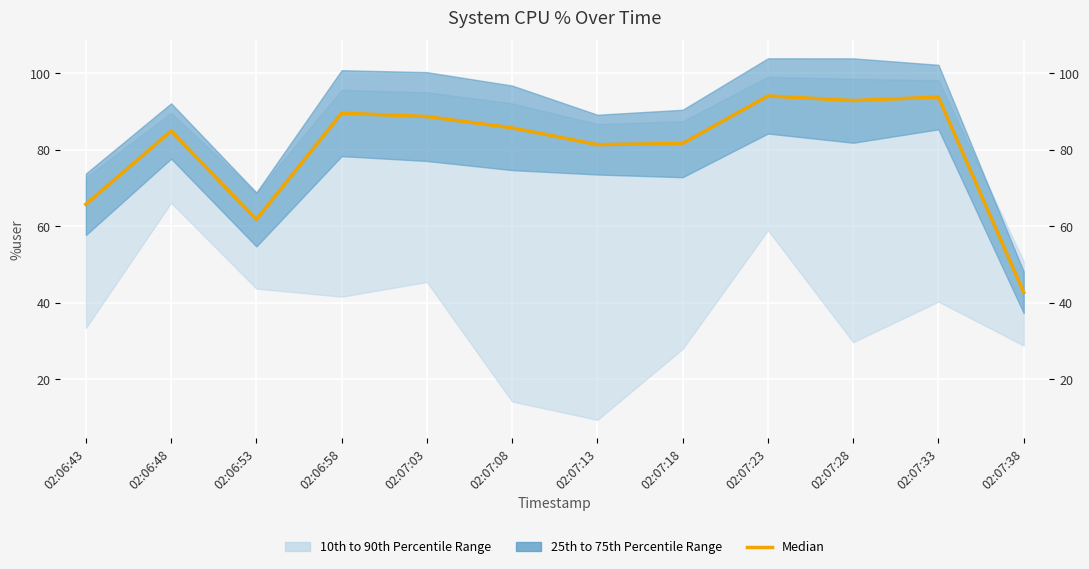

What is the difference between the values at 02:07:28 and 02:07:18?

11.2